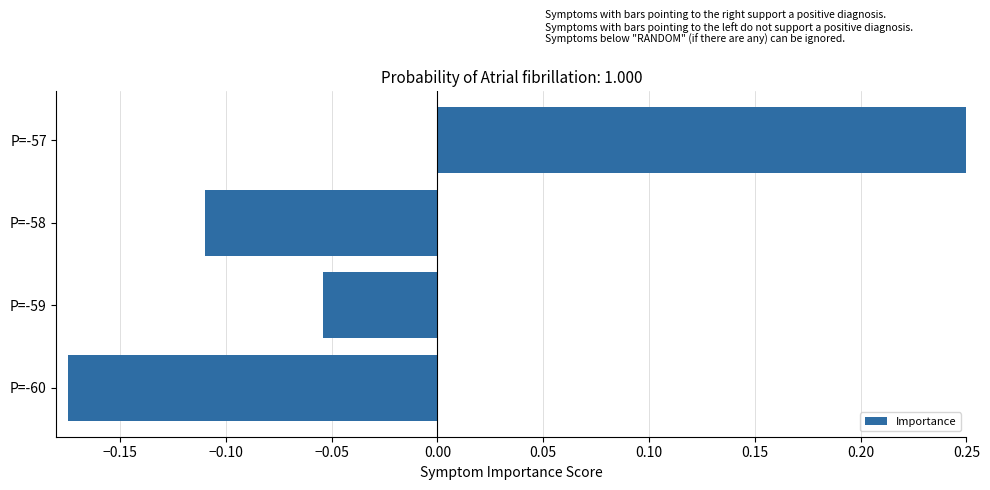

Reading left to right, list all the values displayed in this chart.

-0.2	-0.1	-0.1	0.3